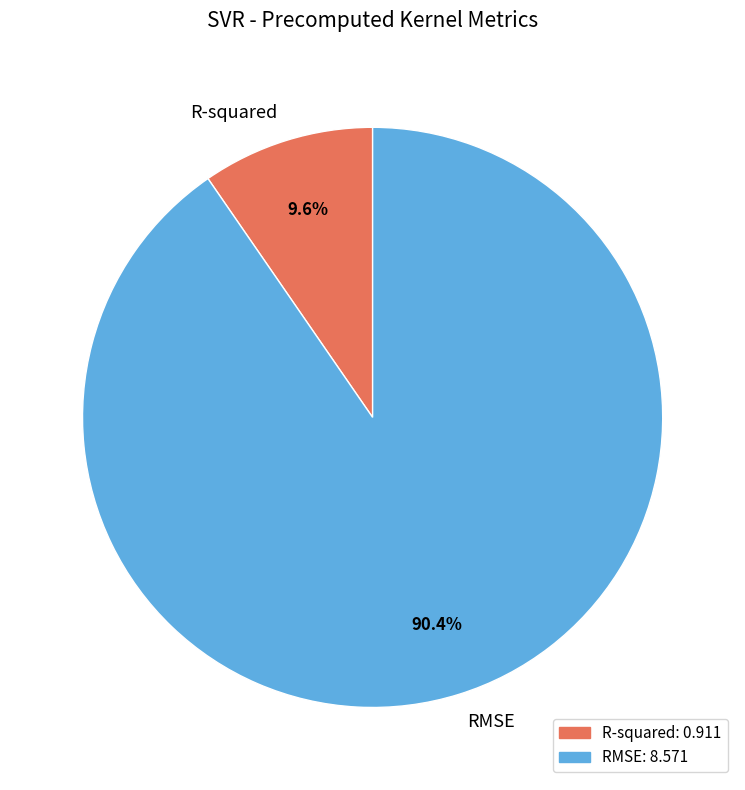

What is the ratio of the value at R-squared to the value at RMSE?

0.1